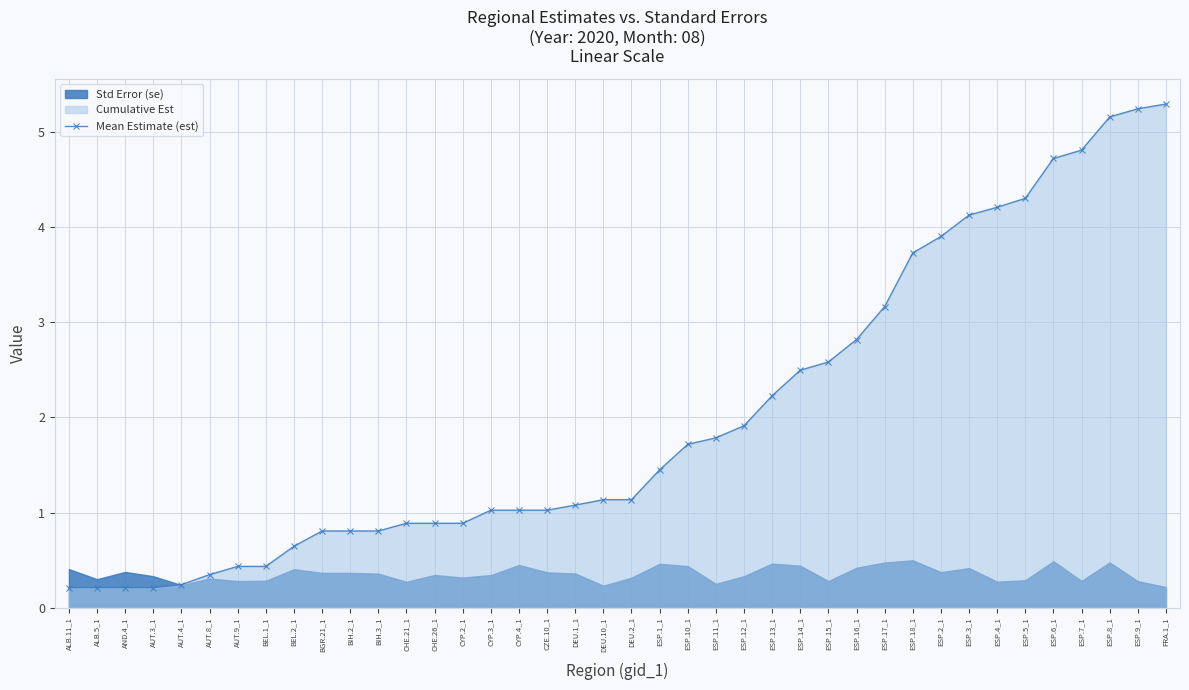

Reading left to right, extract all data points from this chart.

ALB.11_1=0.2	ALB.5_1=0.2	AND.4_1=0.2	AUT.3_1=0.2	AUT.4_1=0.2	AUT.8_1=0.3	AUT.9_1=0.4	BEL.1_1=0.4	BEL.2_1=0.6	BGR.21_1=0.8	BIH.2_1=0.8	BIH.3_1=0.8	CHE.21_1=0.9	CHE.26_1=0.9	CYP.2_1=0.9	CYP.3_1=1.0	CYP.4_1=1.0	CZE.10_1=1.0	DEU.1_1=1.1	DEU.10_1=1.1	DEU.2_1=1.1	ESP.1_1=1.4	ESP.10_1=1.7	ESP.11_1=1.8	ESP.12_1=1.9	ESP.13_1=2.2	ESP.14_1=2.5	ESP.15_1=2.6	ESP.16_1=2.8	ESP.17_1=3.2	ESP.18_1=3.7	ESP.2_1=3.9	ESP.3_1=4.1	ESP.4_1=4.2	ESP.5_1=4.3	ESP.6_1=4.7	ESP.7_1=4.8	ESP.8_1=5.2	ESP.9_1=5.2	FRA.1_1=5.3